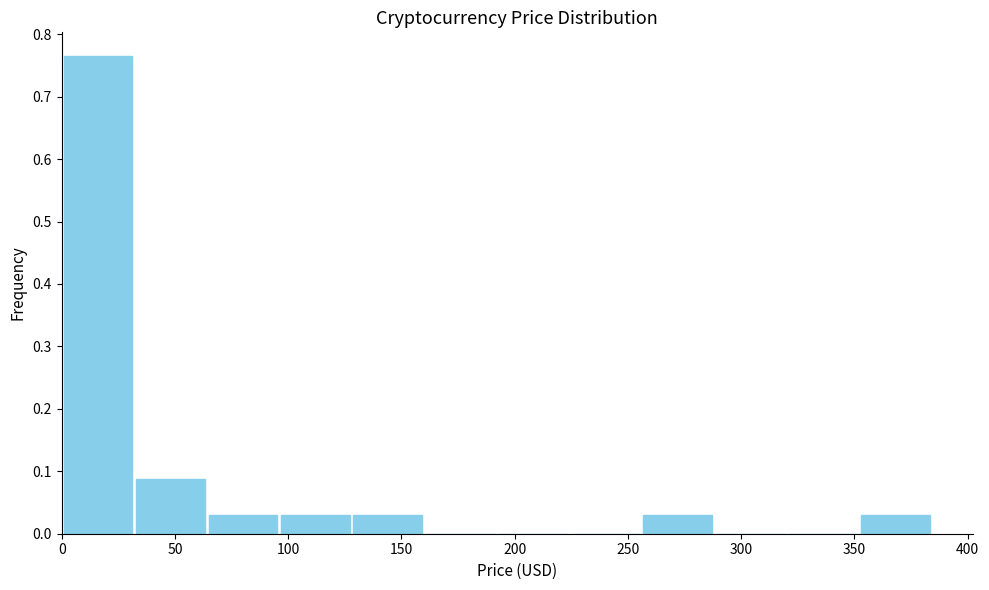

What is the height of the bar covering 65 to 95 on the x-axis? Neither the bar edges nor the heights are printed on the chart, so give them approximately, as read against the axes.

0.03